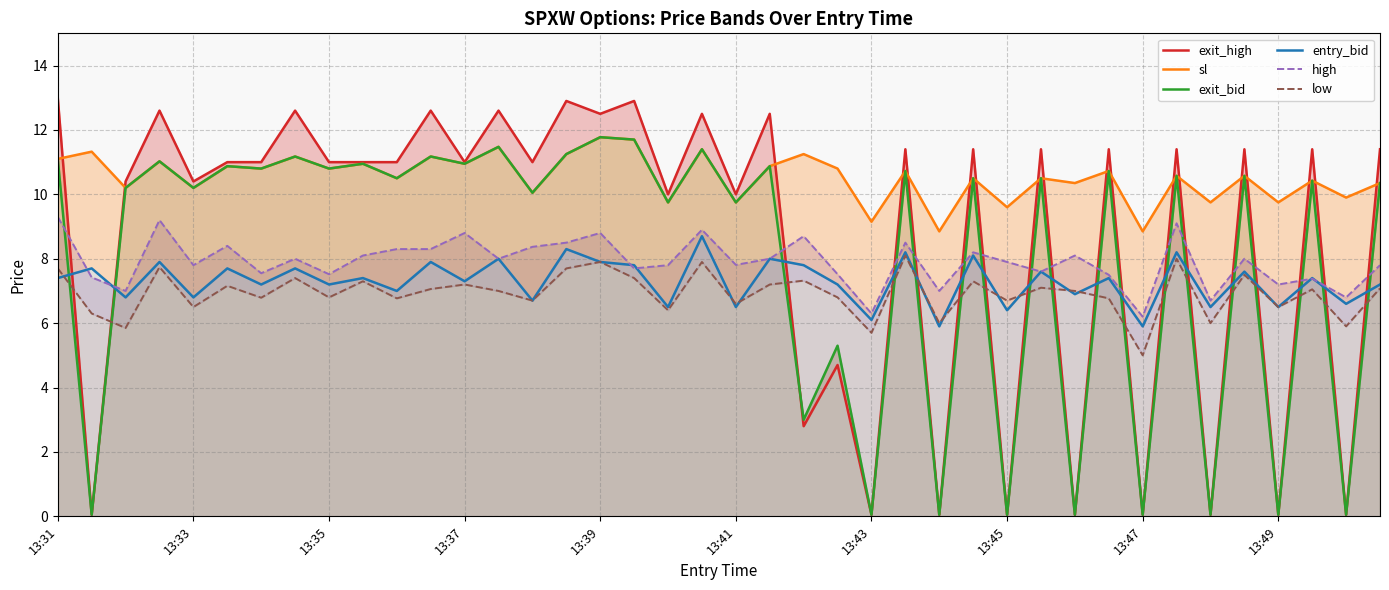

How many lines are shown in the chart?

6